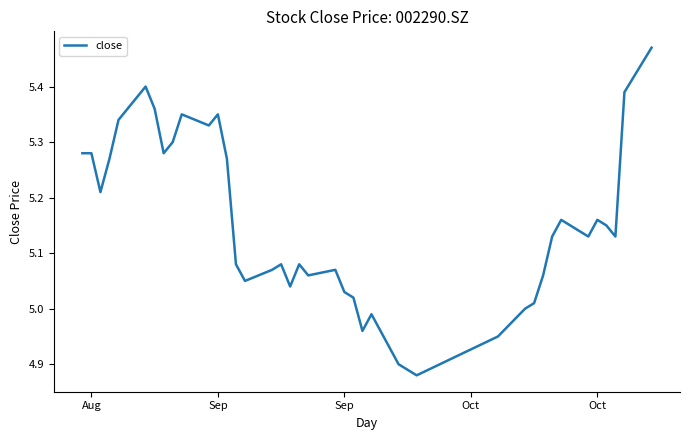

How many lines are shown in the chart?

1